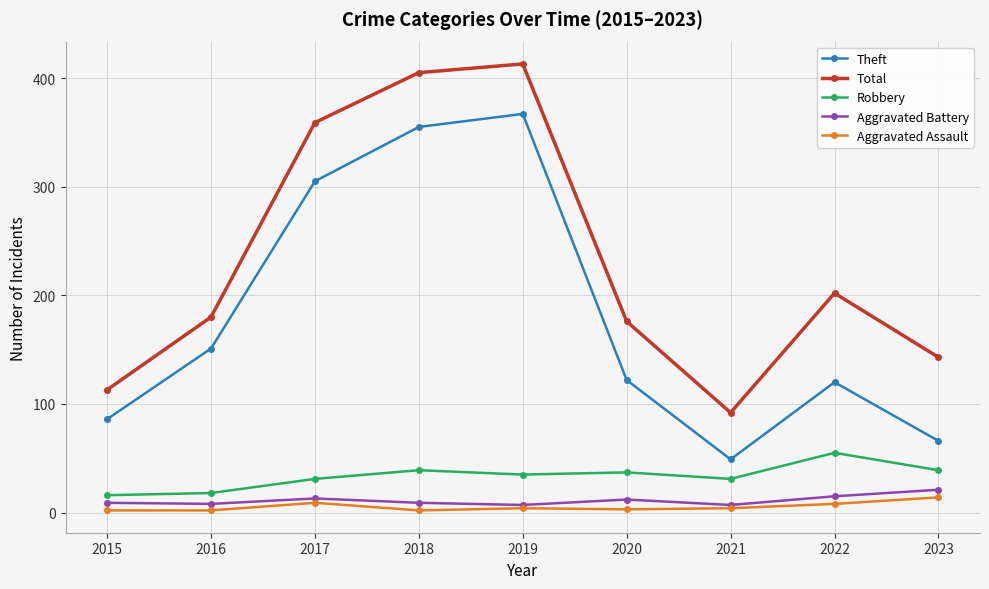

What is the greatest value displayed?

413